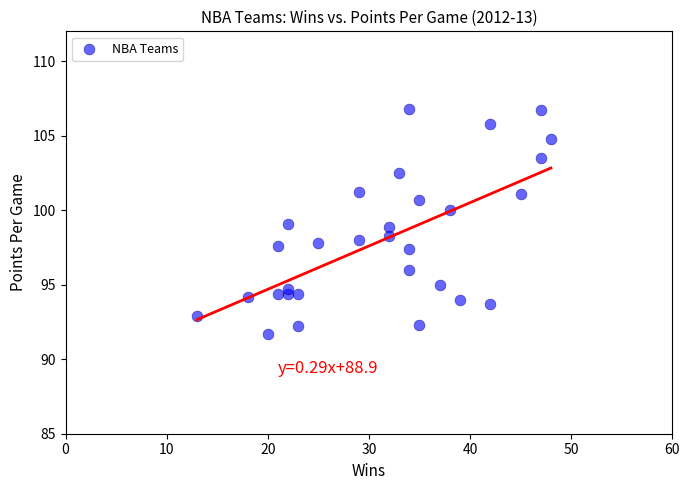

What is the range of X values (max minus min)?

35.0